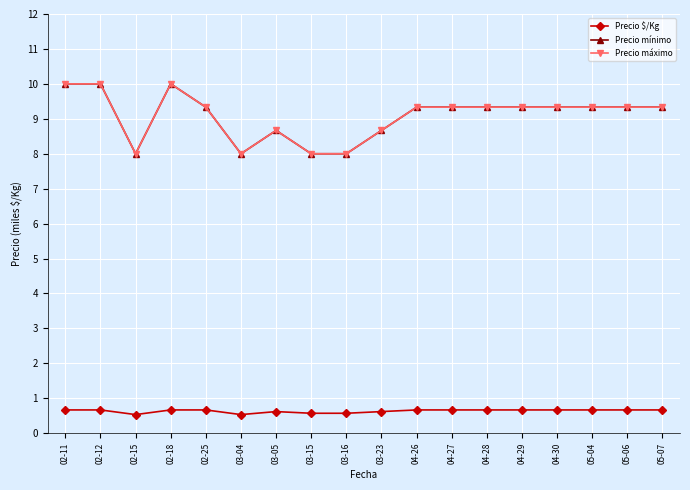

What is the difference between the maximum and minimum values in the Precio mínimo series?

2.0